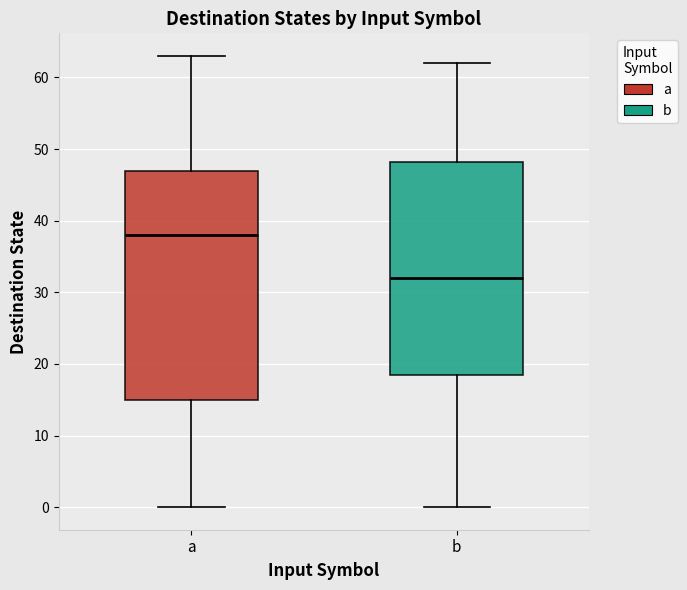

Reading left to right, transcribe this box plot: for each box, give where its median line is, the range the box spans, and where its two whiskers end, as read against the y-axis. The values are not printed on the chart, so give them approximately, as read against the axis.

a: median 38, box 15 to 47, whiskers 0 to 63
b: median 32, box 19 to 48, whiskers 0 to 62